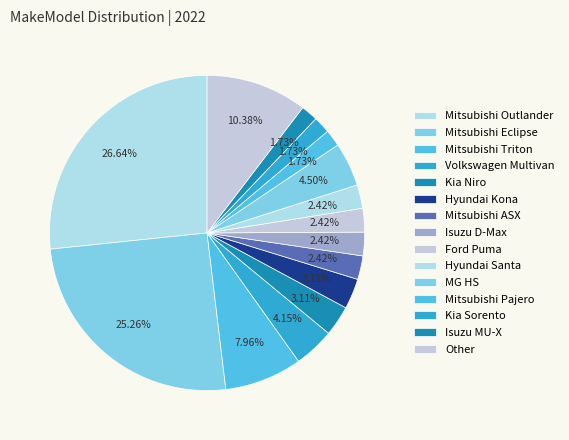

What is the change in value from Ford Puma to Isuzu MU-X?

-2